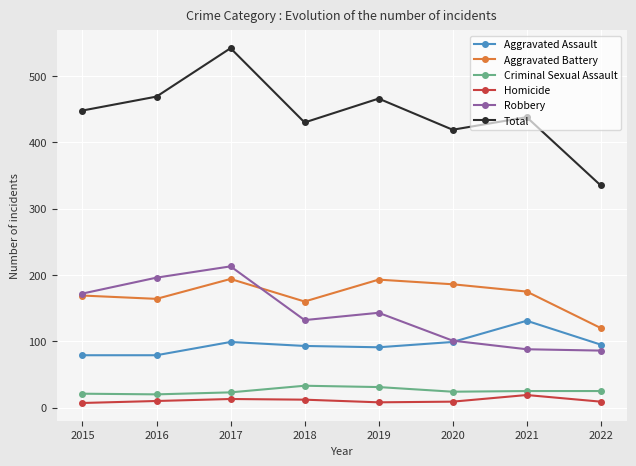

True or false: Total has a value of 287 at 2018.

False